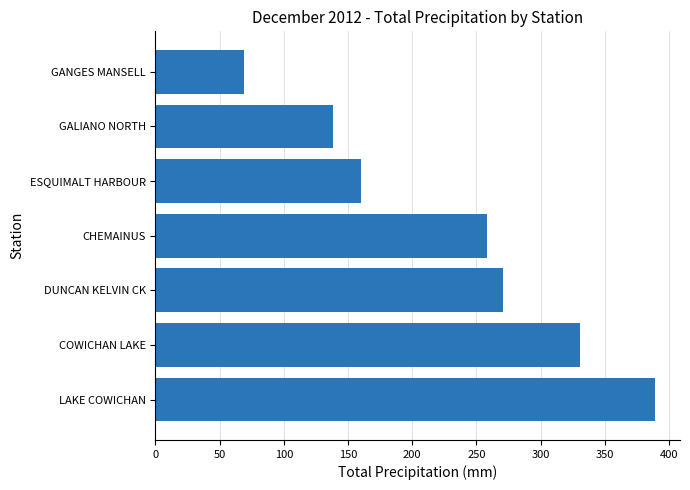

Rank the categories by value from lowest to highest.

GANGES MANSELL, GALIANO NORTH, ESQUIMALT HARBOUR, CHEMAINUS, DUNCAN KELVIN CK, COWICHAN LAKE, LAKE COWICHAN